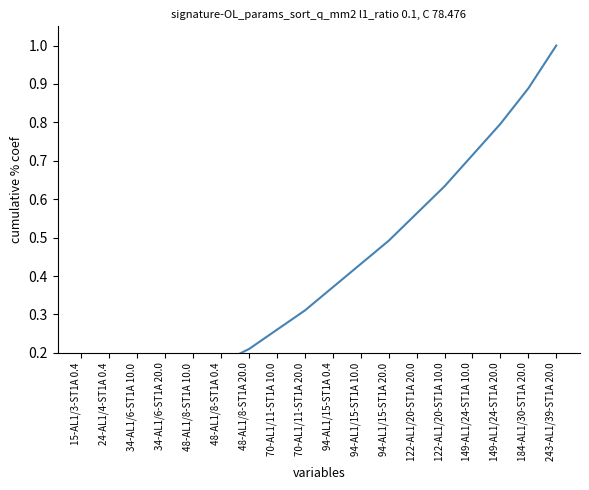

At which category does the chart reach its peak across all series?

243-AL1/39-ST1A 20.0